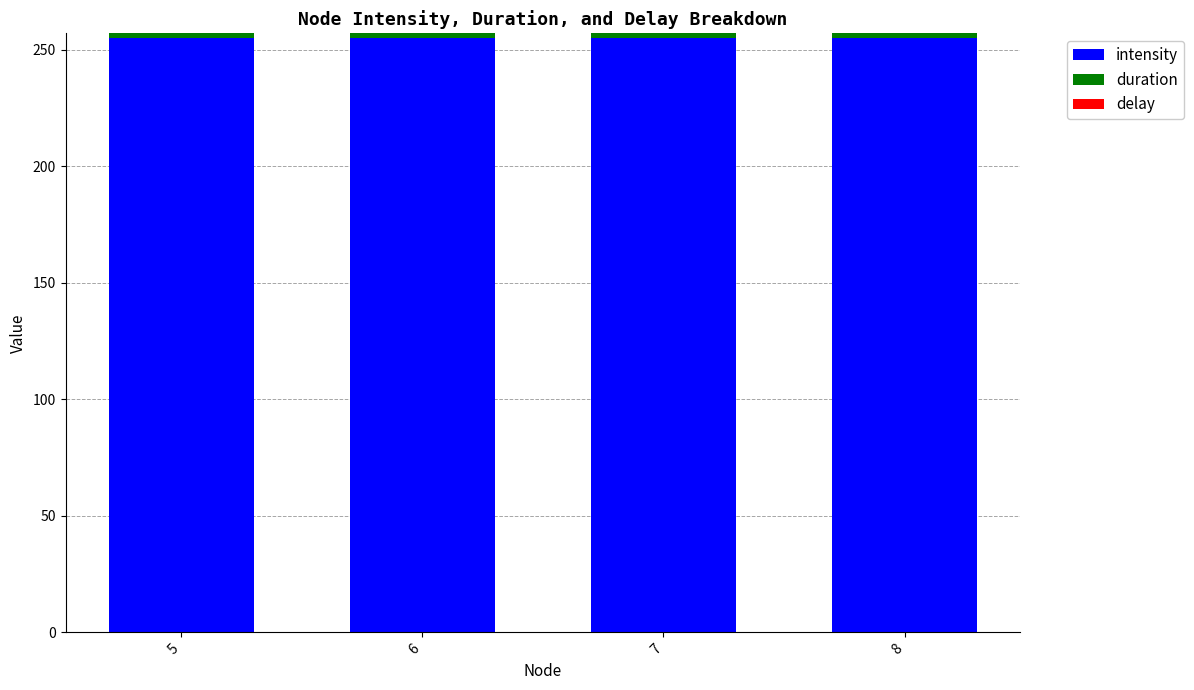

What is the average value of the intensity series?

255